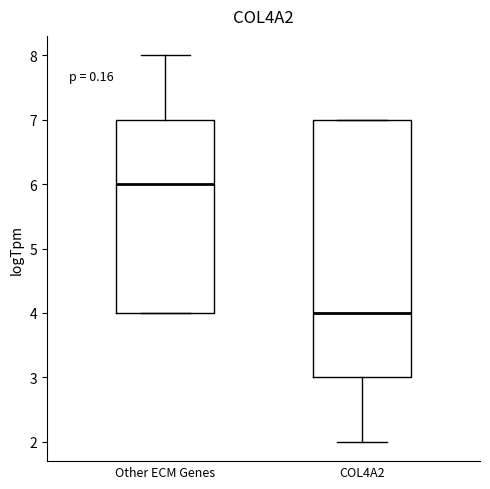

Reading left to right, transcribe this box plot: for each box, give where its median line is, the range the box spans, and where its two whiskers end, as read against the y-axis. The values are not printed on the chart, so give them approximately, as read against the axis.

Other ECM Genes: median 6, box 4 to 7, whiskers 4 to 8
COL4A2: median 4, box 3 to 7, whiskers 2 to 7